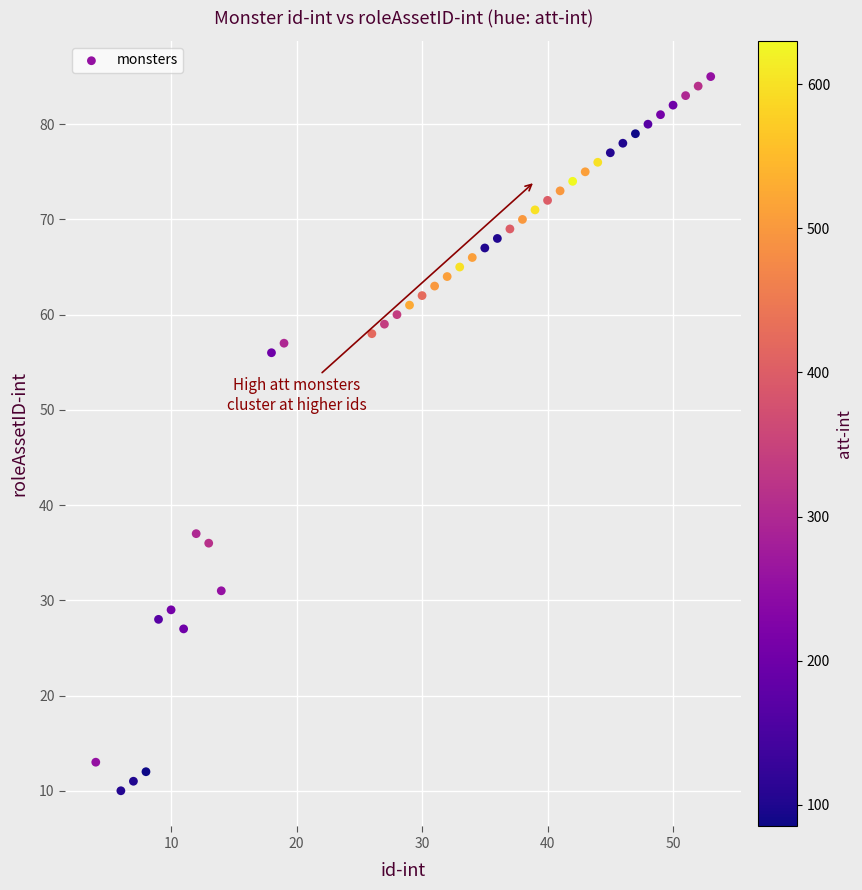

What Y value in the scatter plot is closest to 47?

56